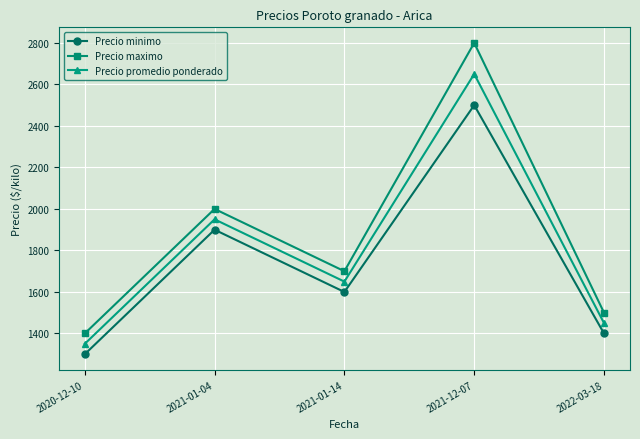

What is the greatest value displayed?

2800